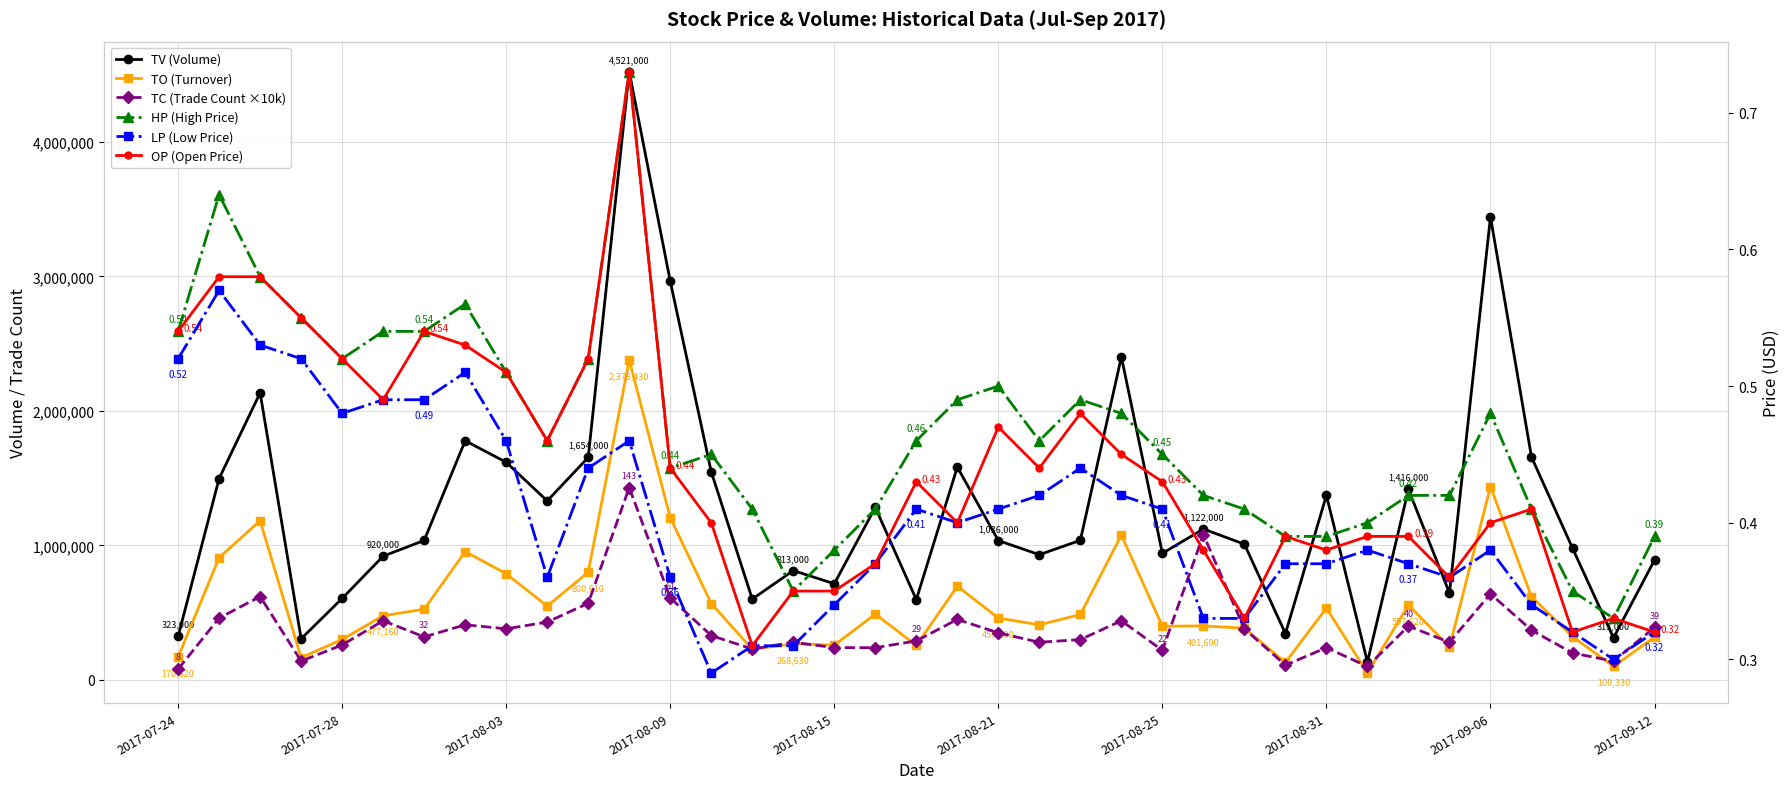

True or false: OP (Open Price) has more than 0 interior local peaks.

True